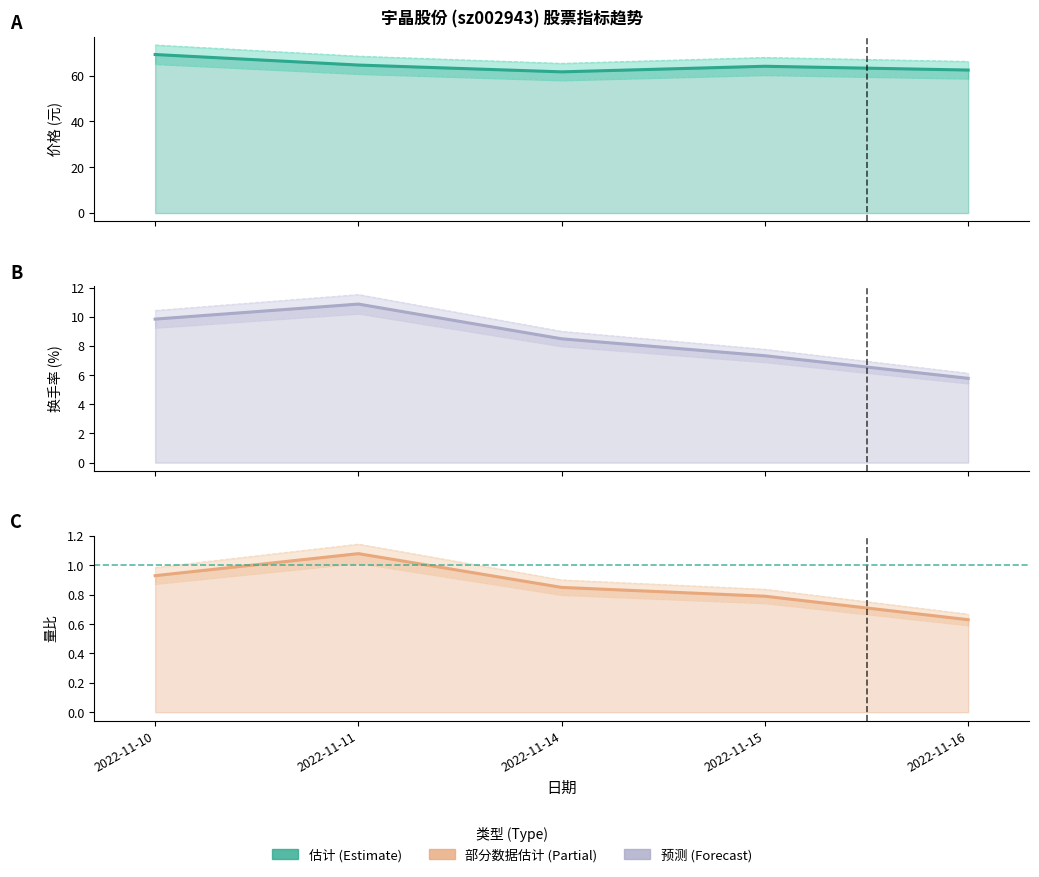

Count the number of data series in this chart.

3